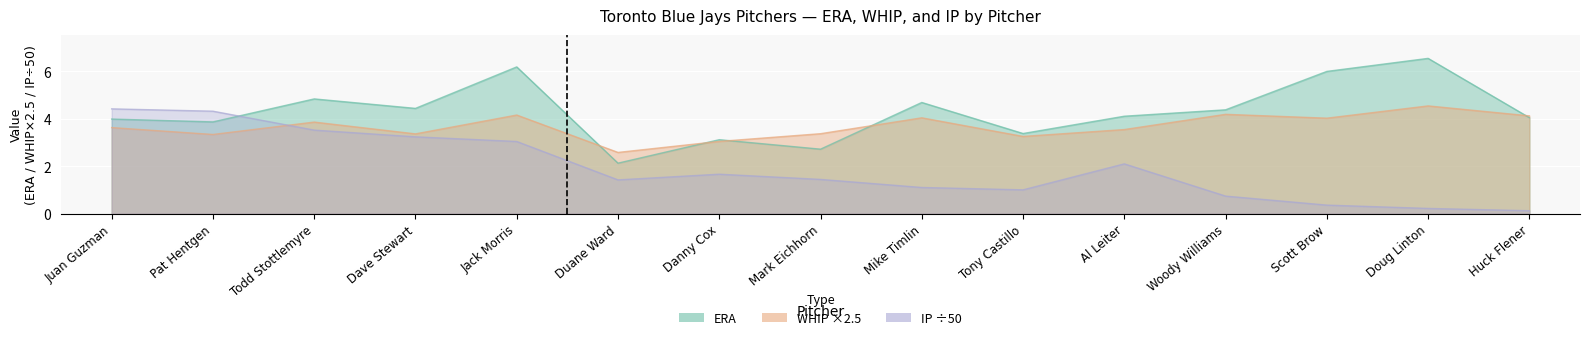

What is the sum of the IP values at Woody Williams and Scott Brow?

1.1